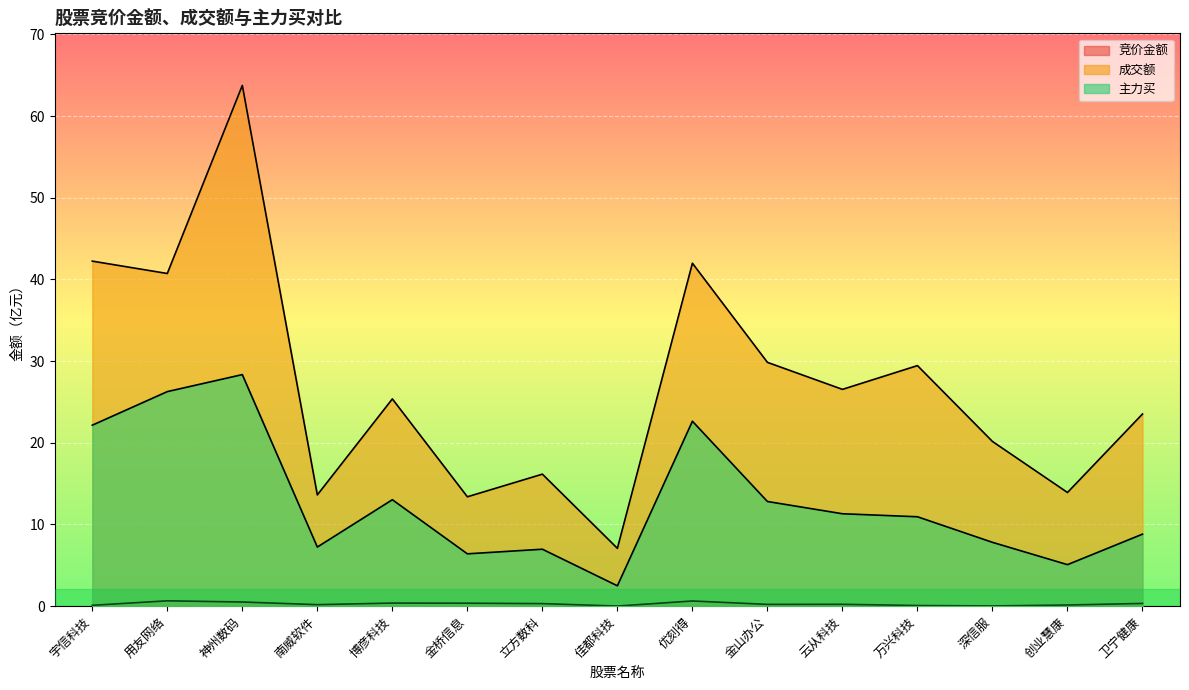

Which series has the largest range (max minus min)?

成交额